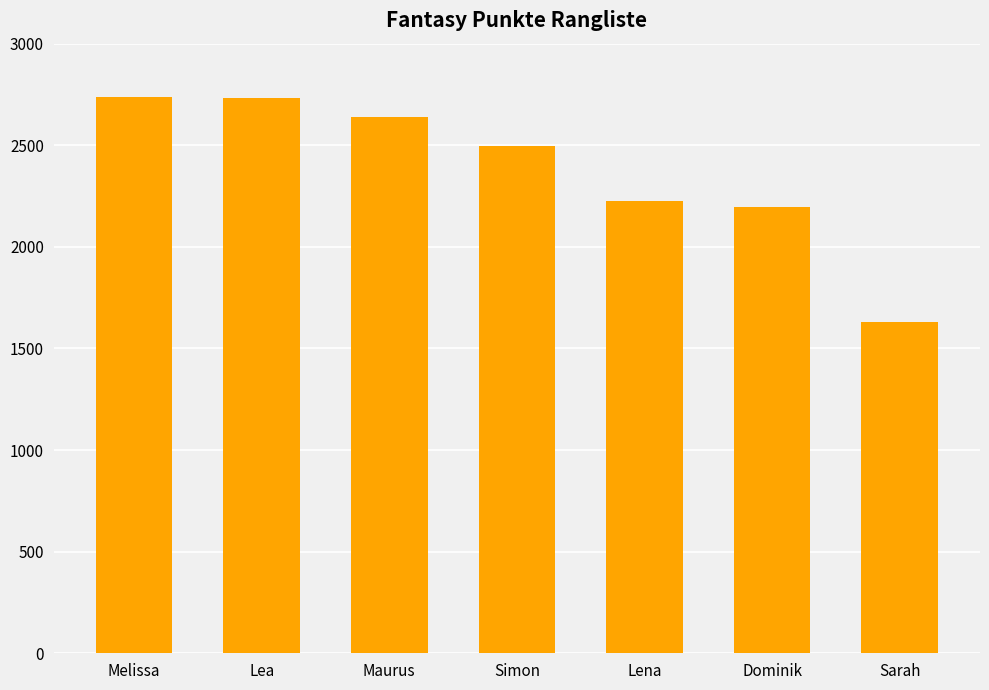

At which label does the data first exceed 2498?

Melissa